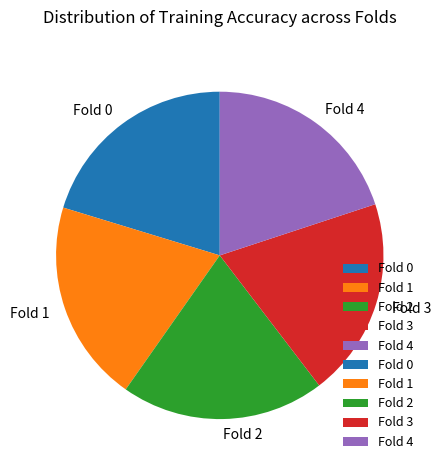

How many segments does this pie chart have?

5